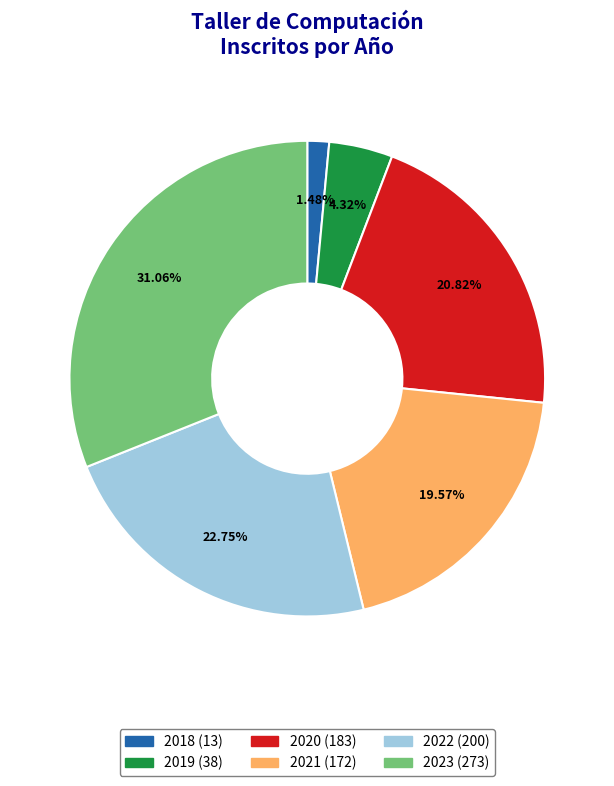

The 2023 slice represents 23% of the pie. True or false?

False